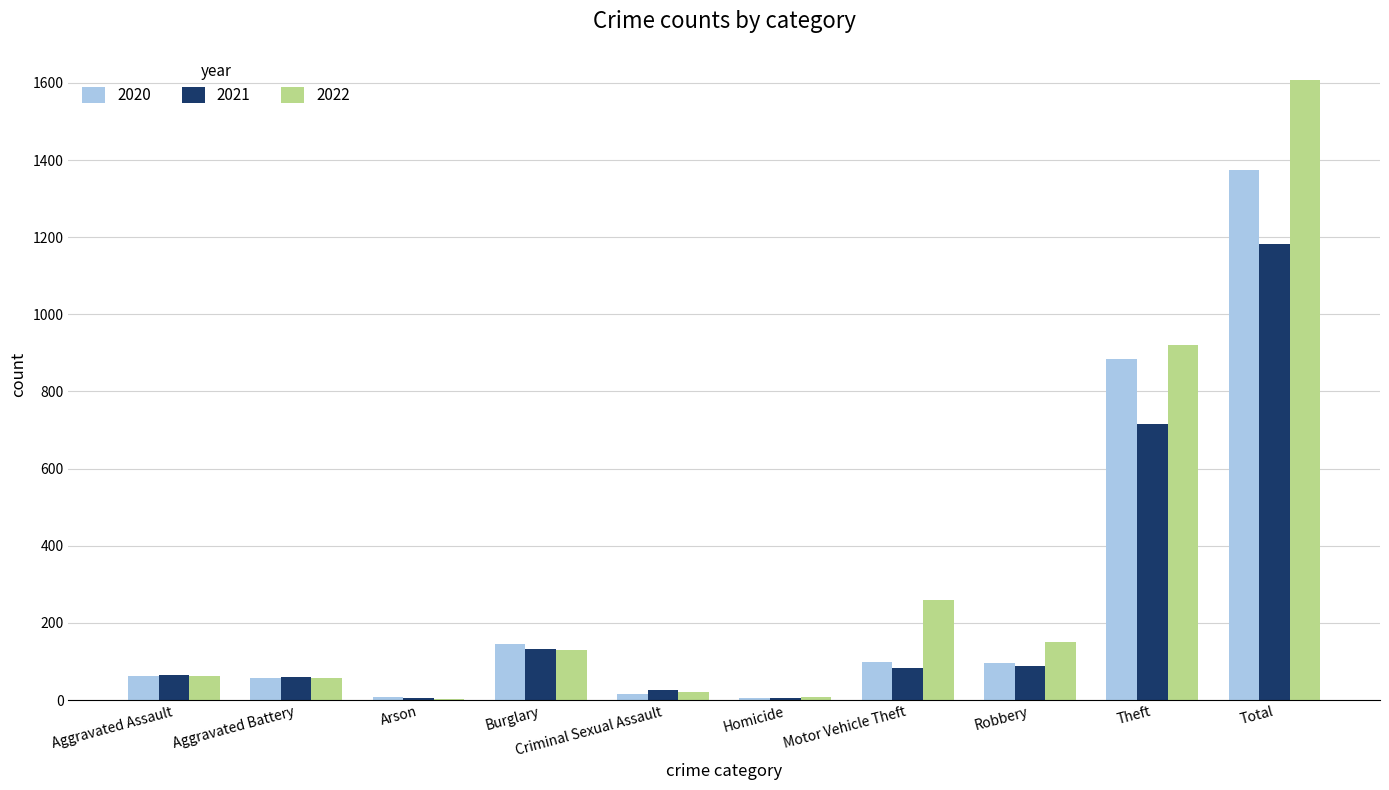

Are the bars horizontal?

No